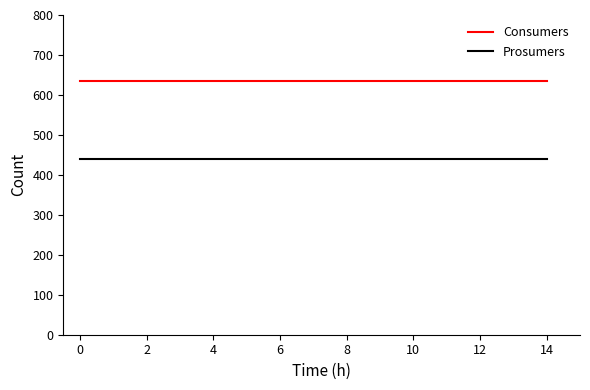

Which series has the largest total across all categories?

Consumers